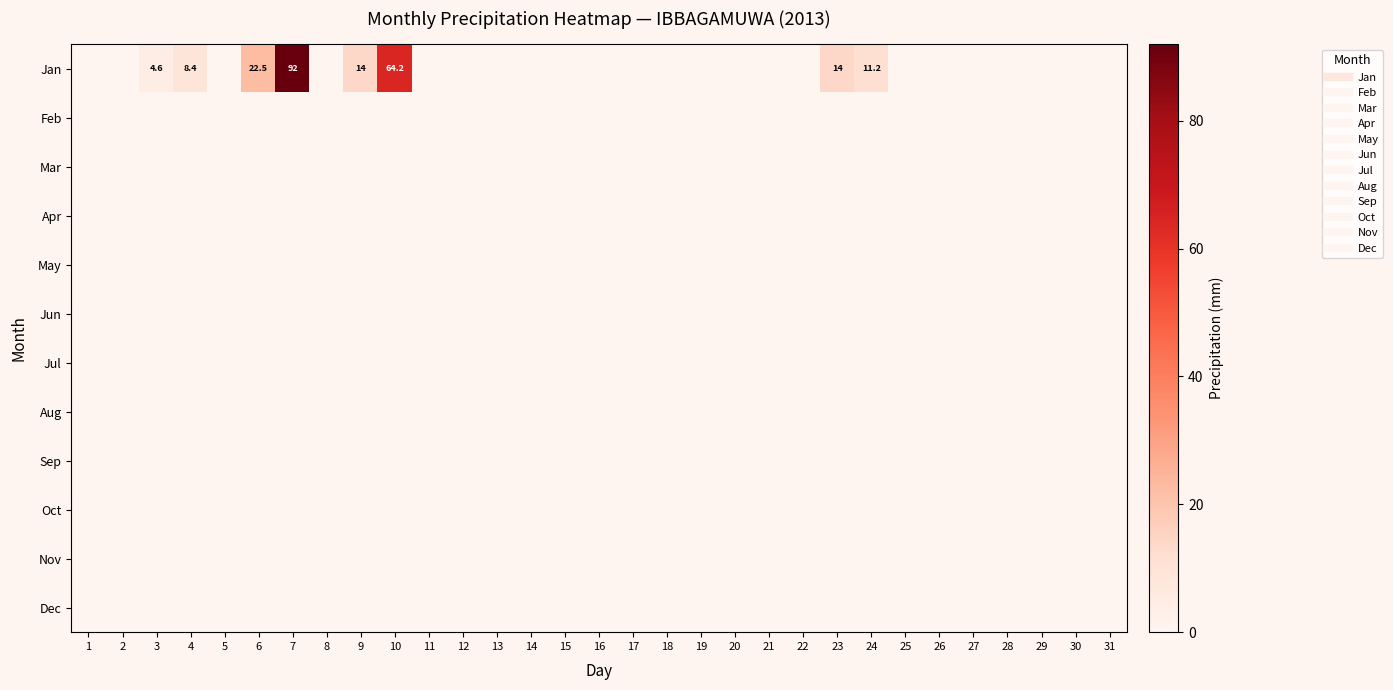

Which series has the largest total across all categories?

Jan